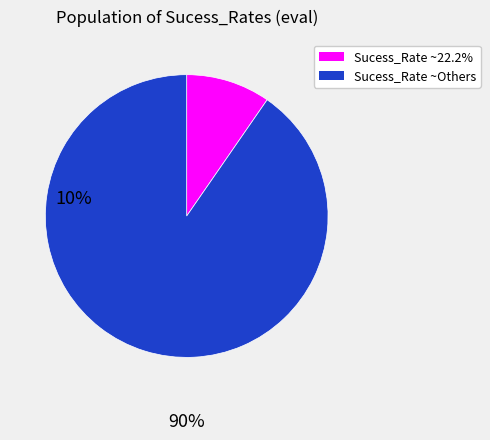

Does Sucess_Rate ~22.2% represent more than half of the total?

No